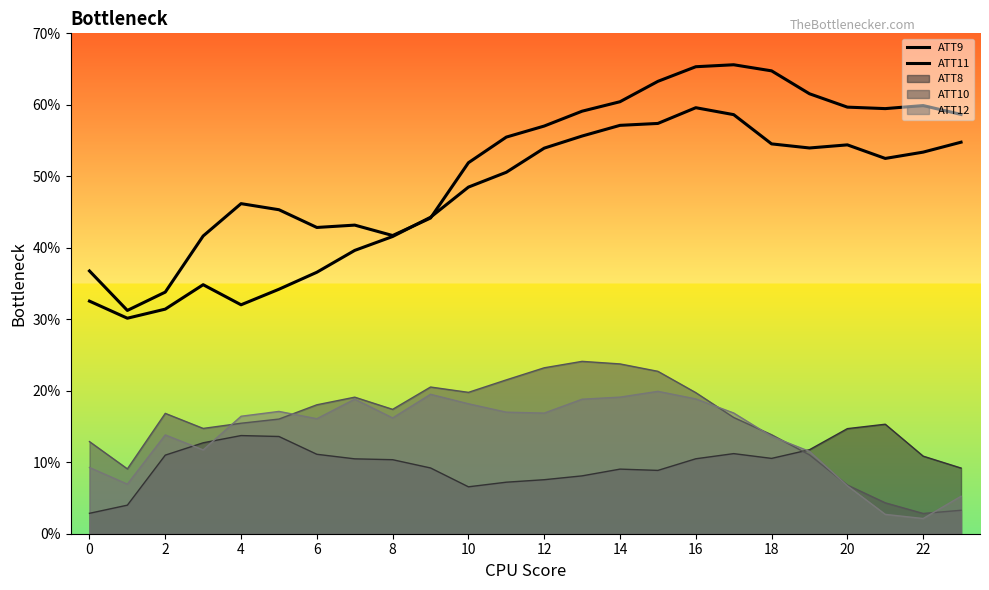

Which series has the largest total across all categories?

ATT9